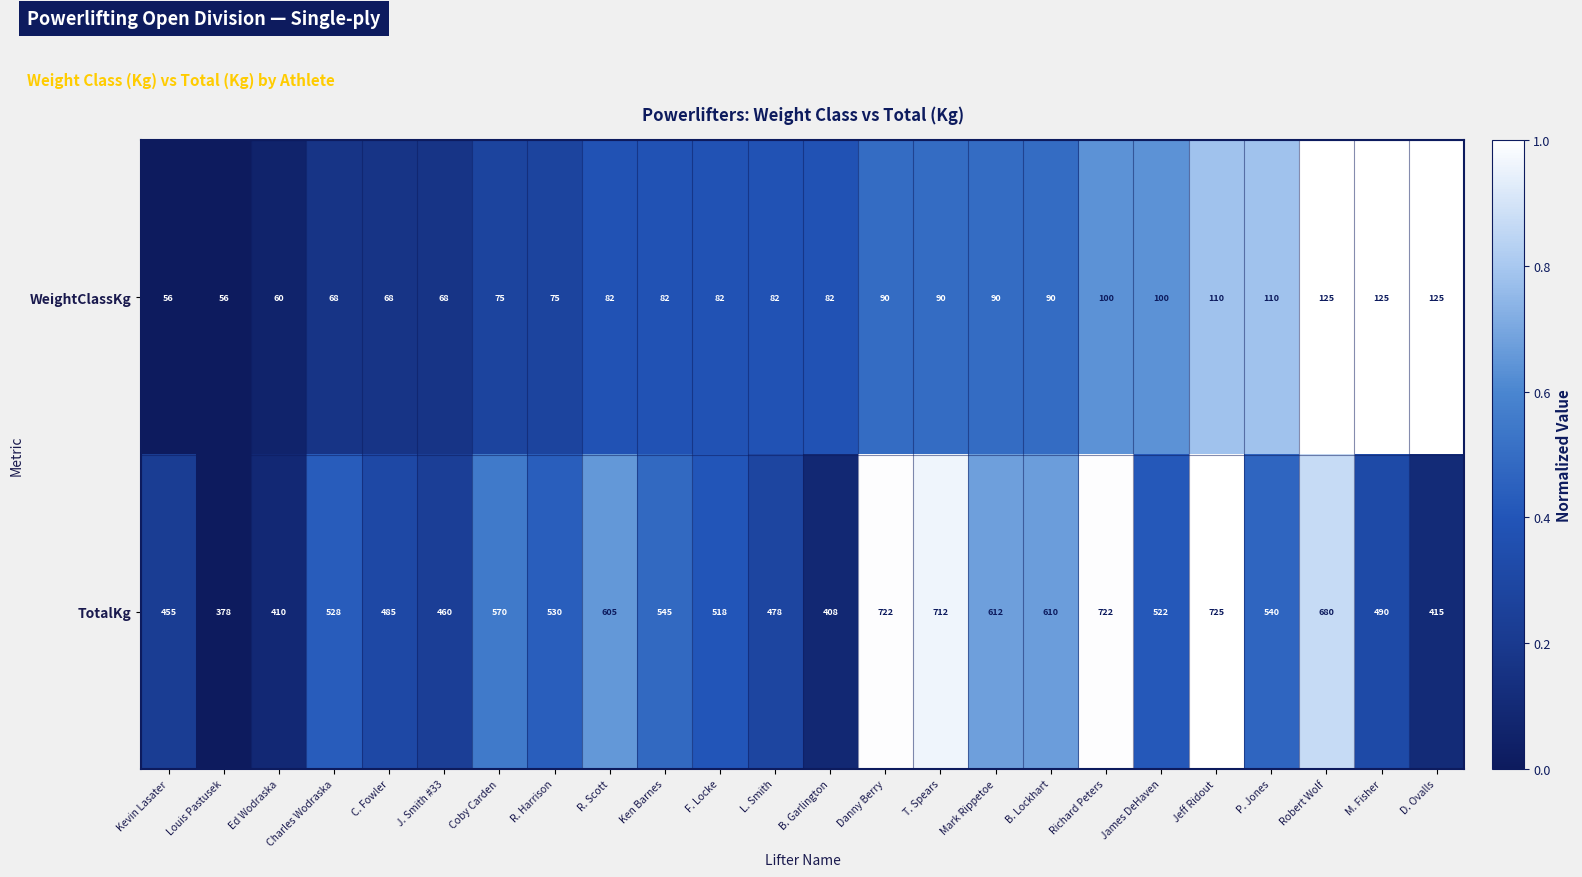

Where does the TotalKg series first go above 530?

Coby Carden